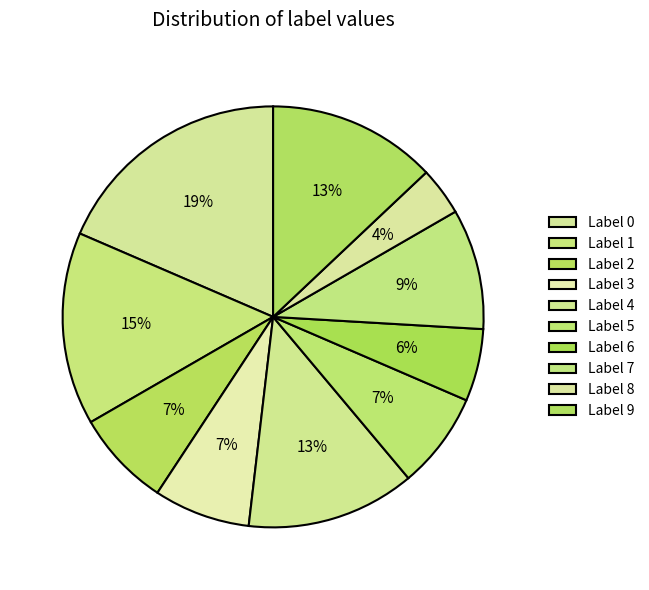

To the nearest percent, what is the average slice percentage?

10%